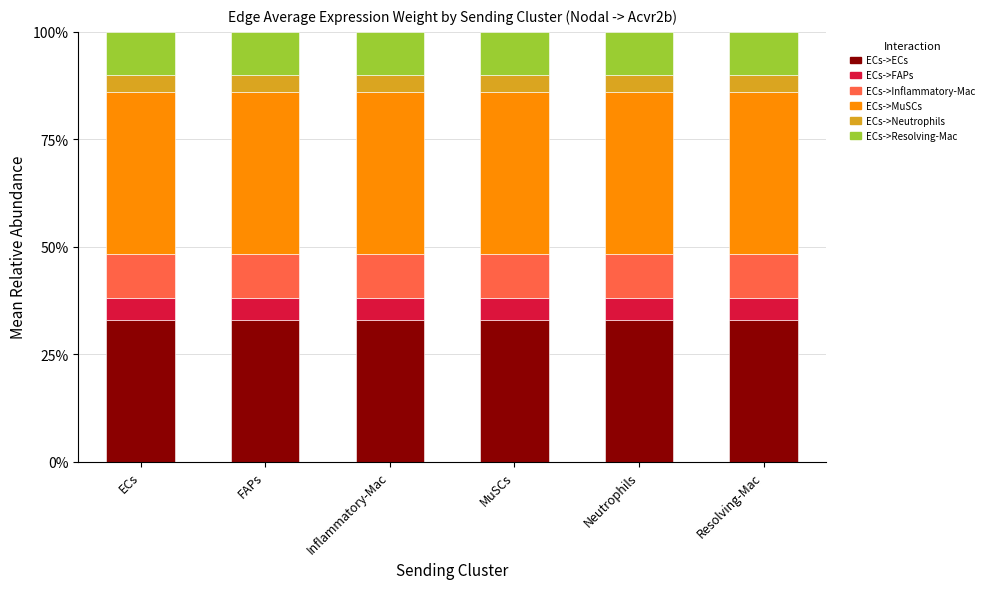

The value of ECs->Inflammatory-Mac at Resolving-Mac is 0.1. True or false?

True